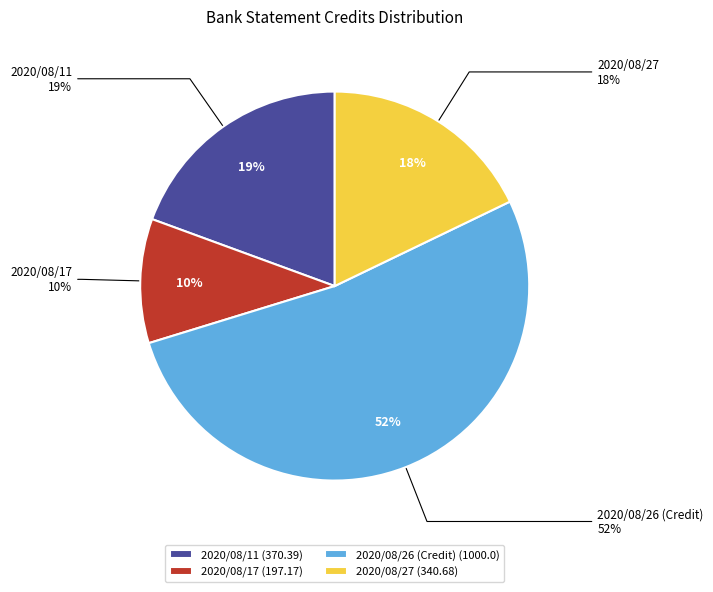

Combined, do 2020/08/27 and 2020/08/17 account for over 50%?

No